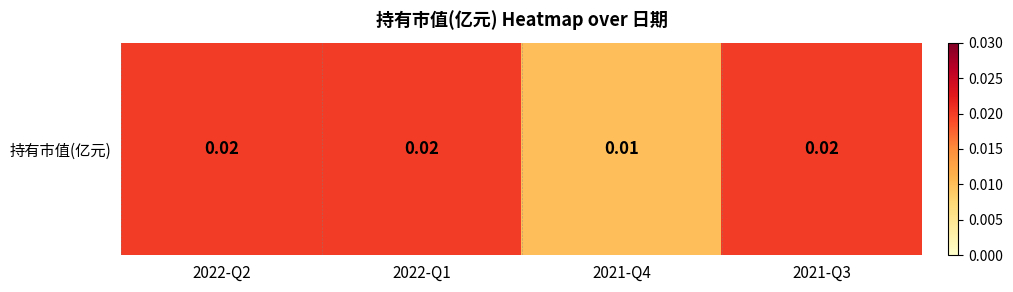

The chart shows a value of 0.0 at 2021-Q3. True or false?

True